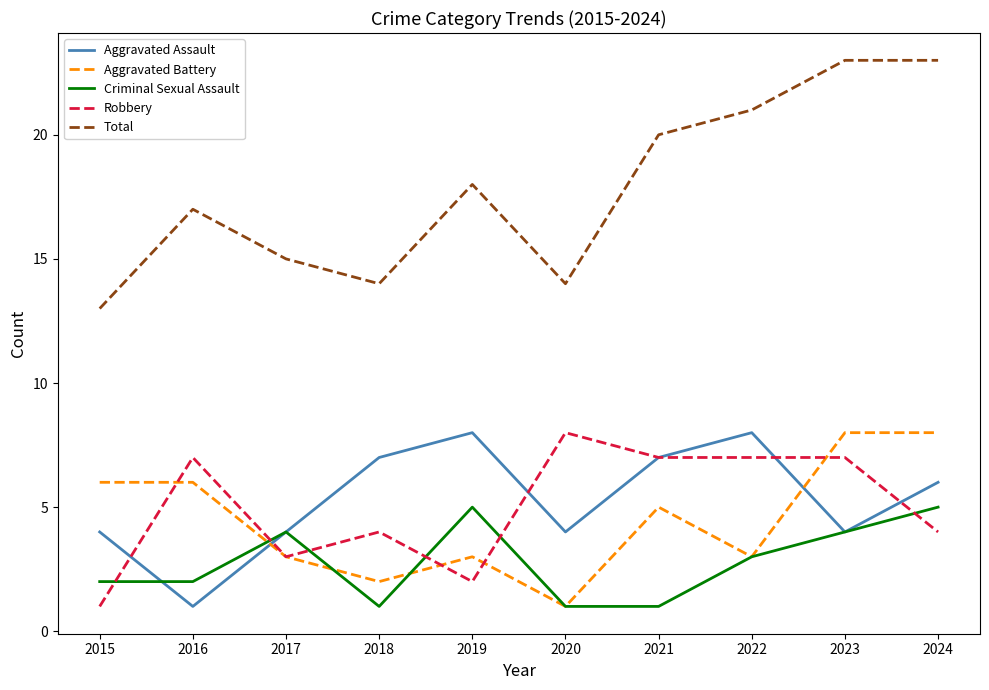

What is the difference between the highest and lowest values at 2019?

16